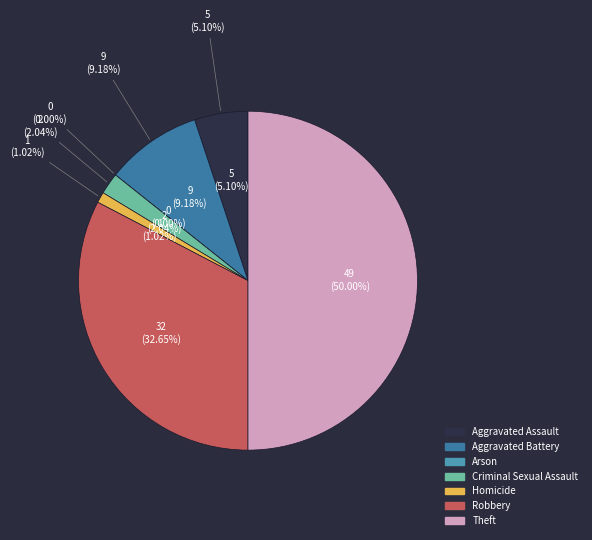

What is the change in value from Criminal Sexual Assault to Homicide?

-1